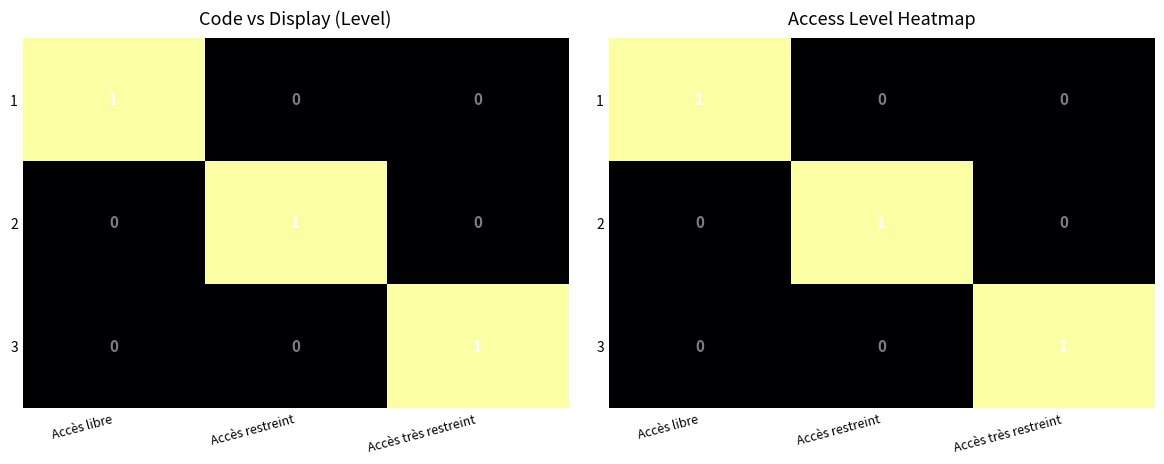

Is it true that 2 equals 1 at Accès restreint?

False